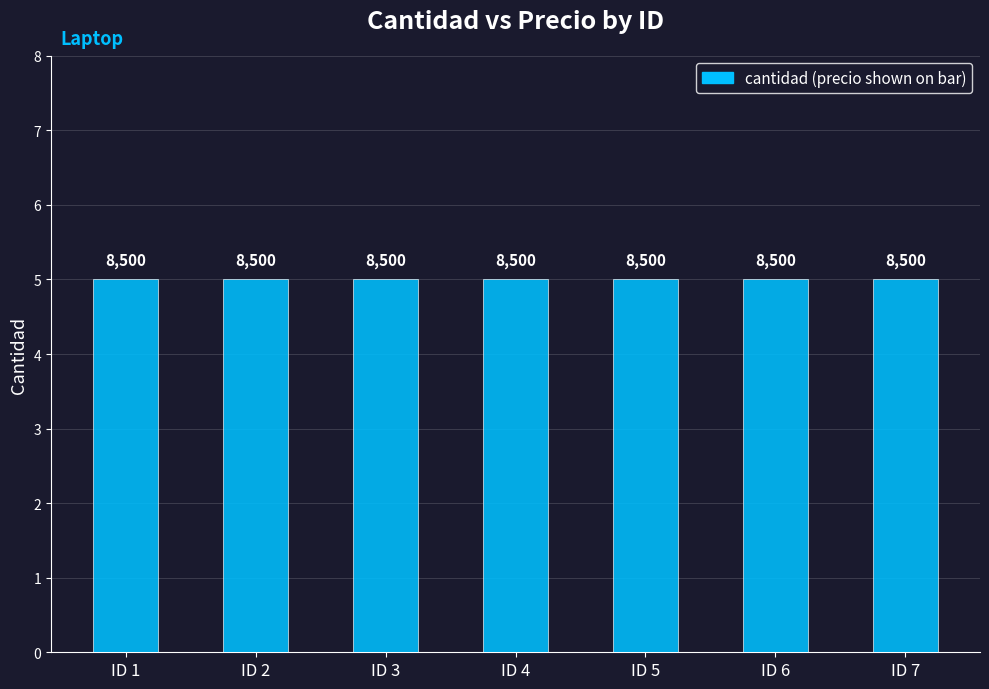

What is the maximum value shown in the chart?

8500